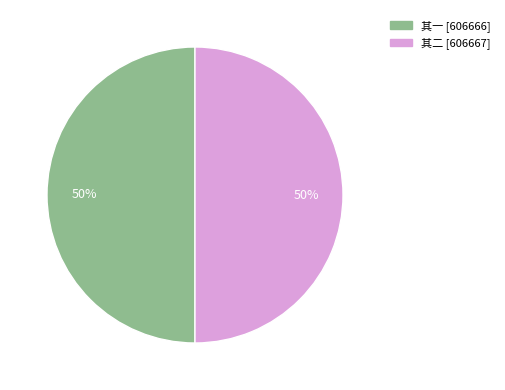

To the nearest percent, what is the average slice percentage?

50%